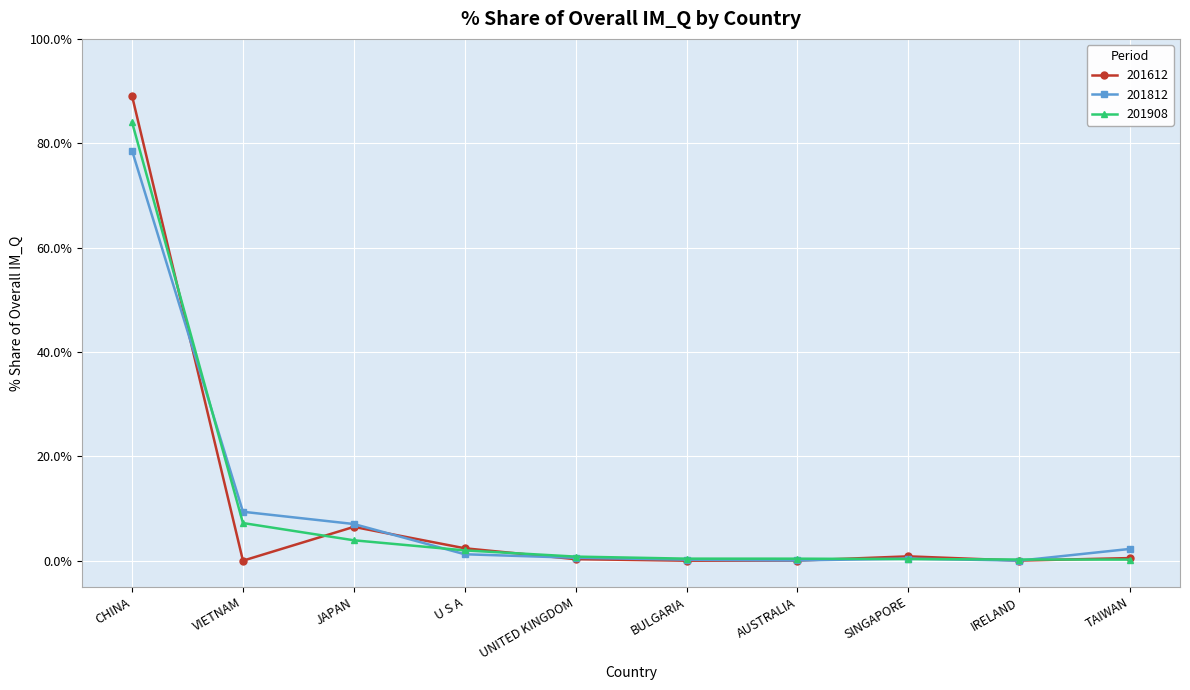

The value of 201812 at AUSTRALIA is 0.0. True or false?

True